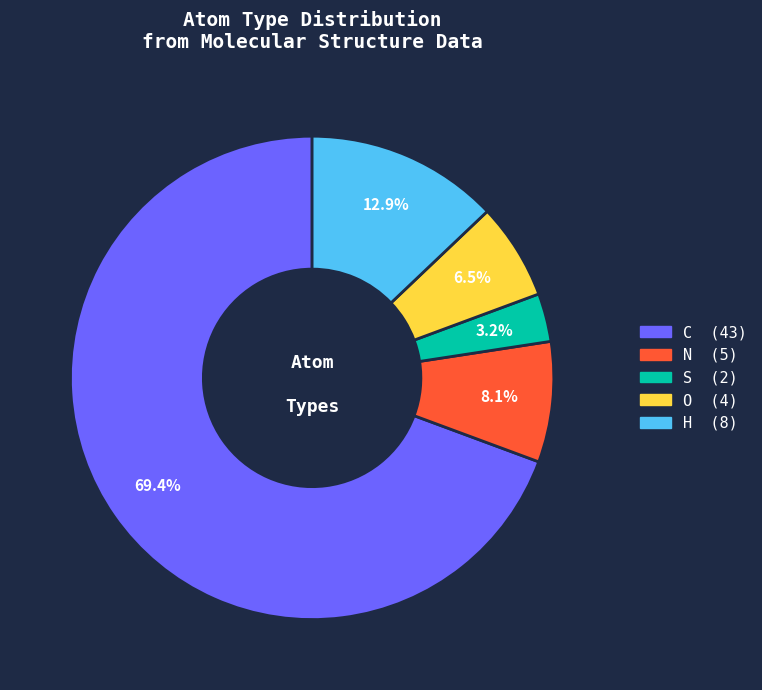

Which slice is the smallest?

S